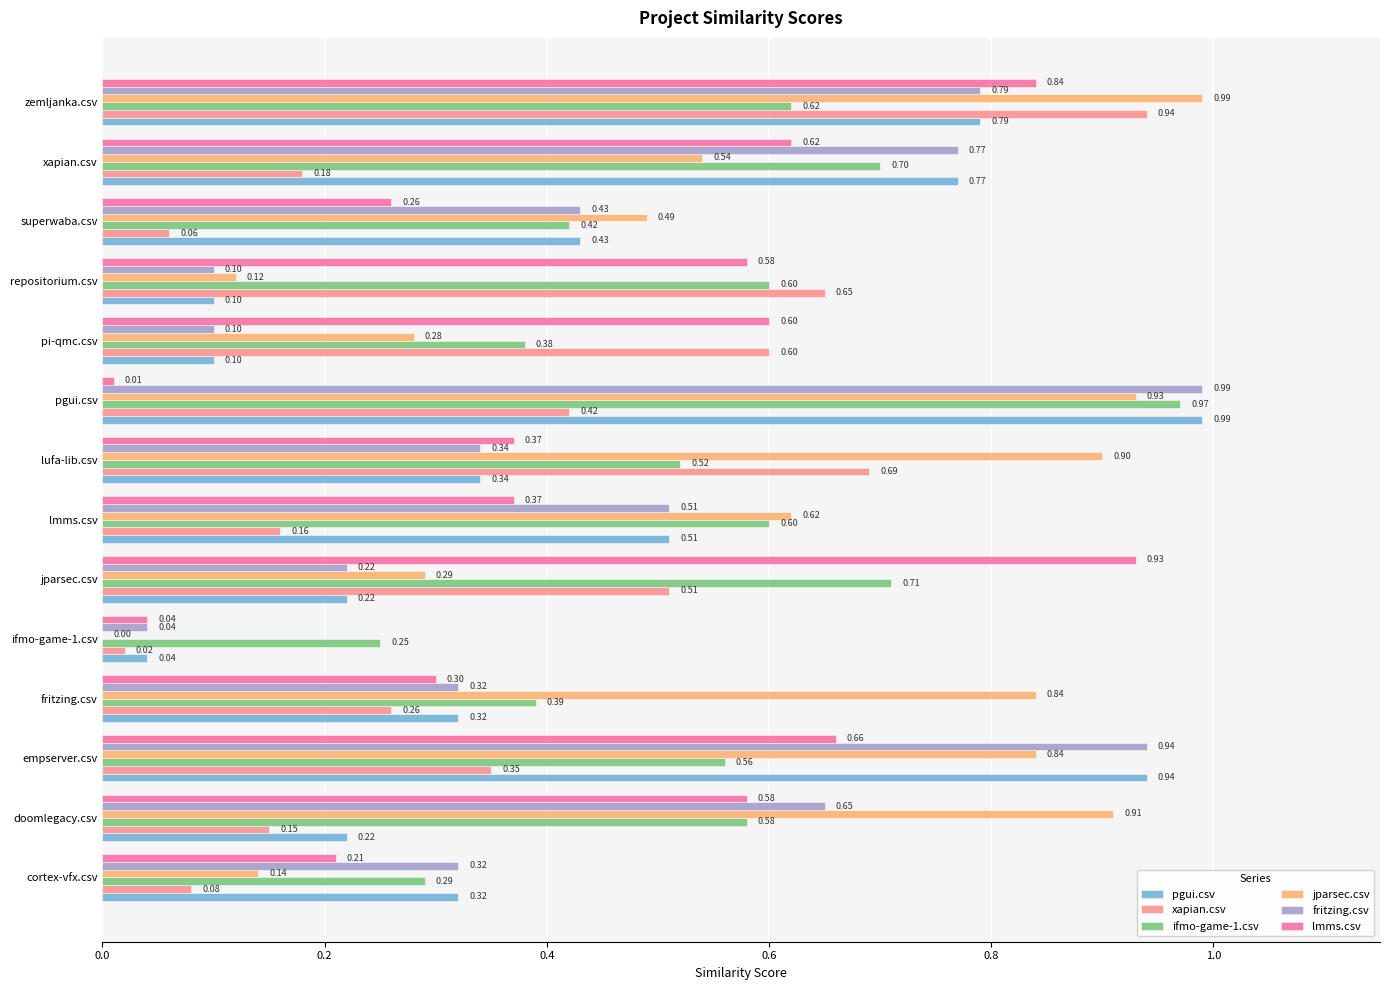

At which label is lmms.csv closest to 0?

pgui.csv